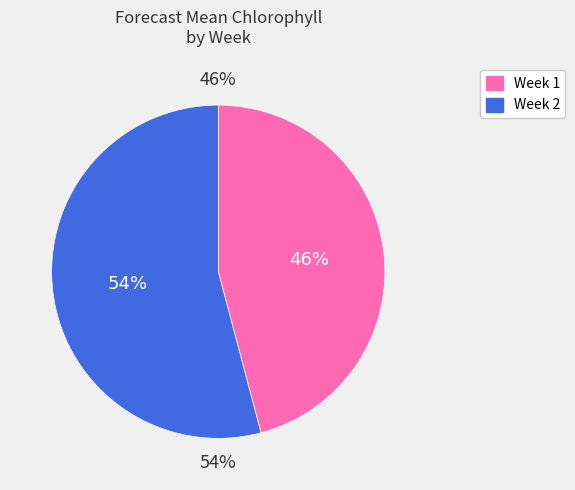

To the nearest percent, what is the difference between the 1 and 2 slice percentages?

8%